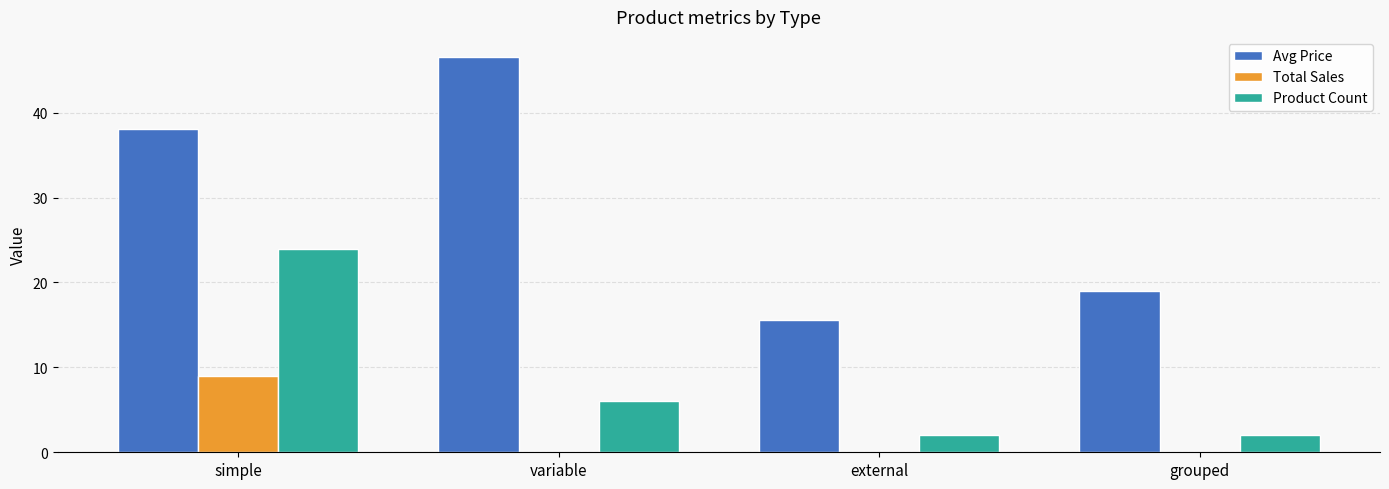

At which label is Avg Price closest to 31?

simple